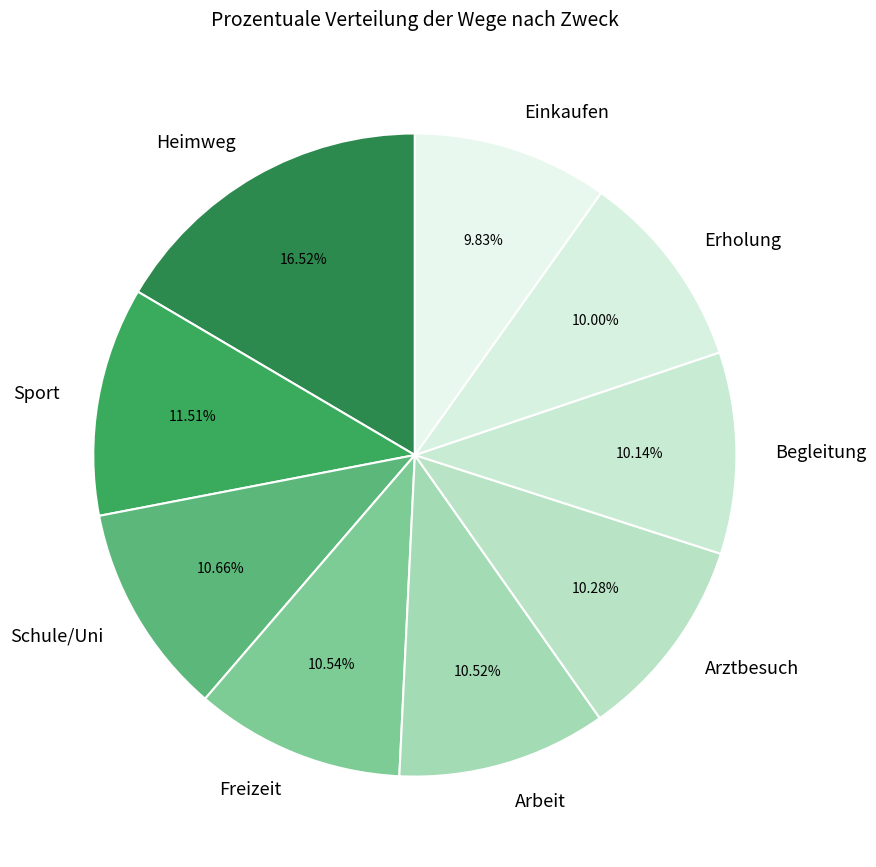

Which category has the biggest portion of the pie?

Heimweg